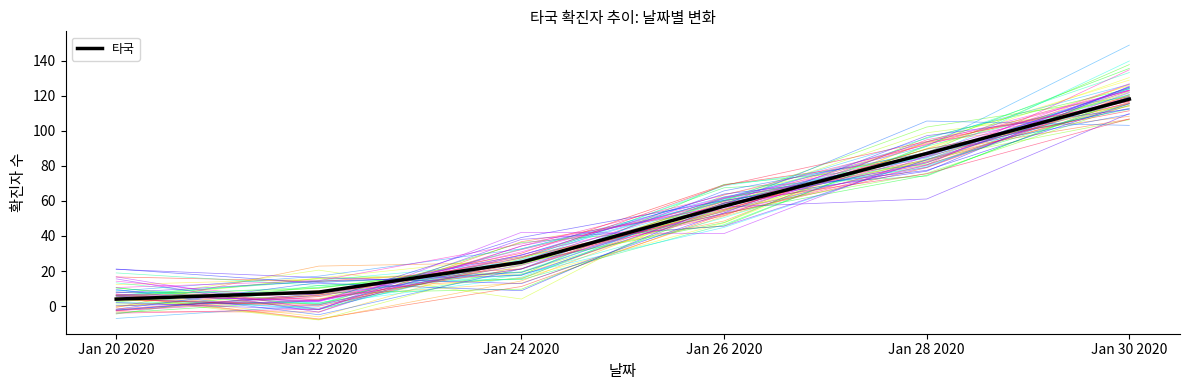

Between Jan 30 2020 and Jan 22 2020, which is larger?

Jan 30 2020